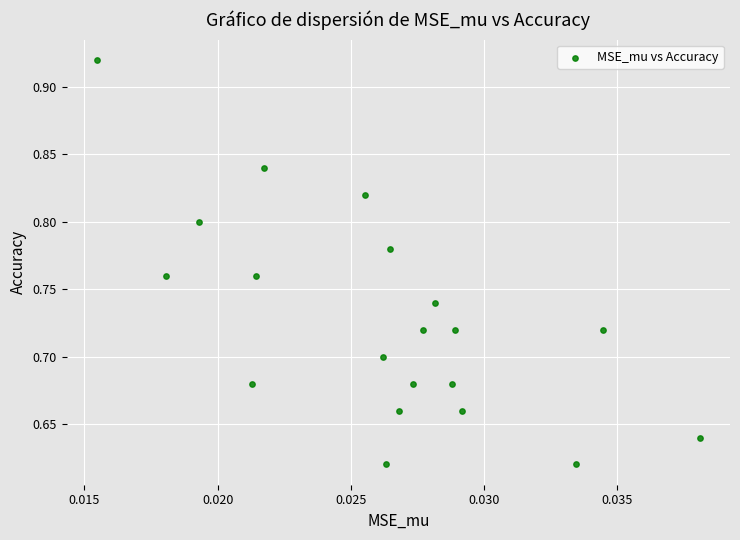

What is the range of Y values (max minus min)?

0.3